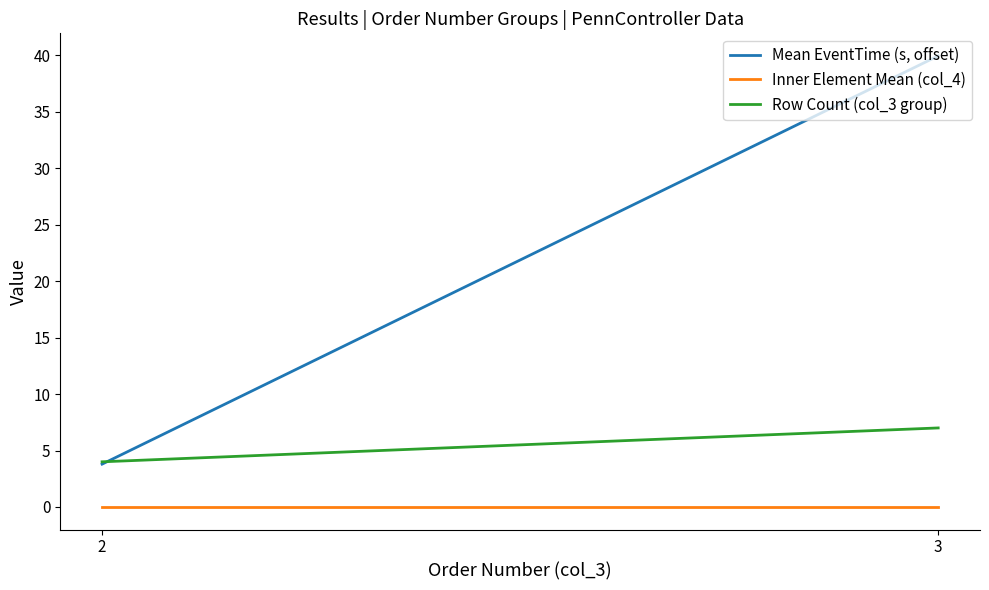

What are all the series names shown in the legend?

Mean EventTime (s, offset), Inner Element Mean (col_4), Row Count (col_3 group)